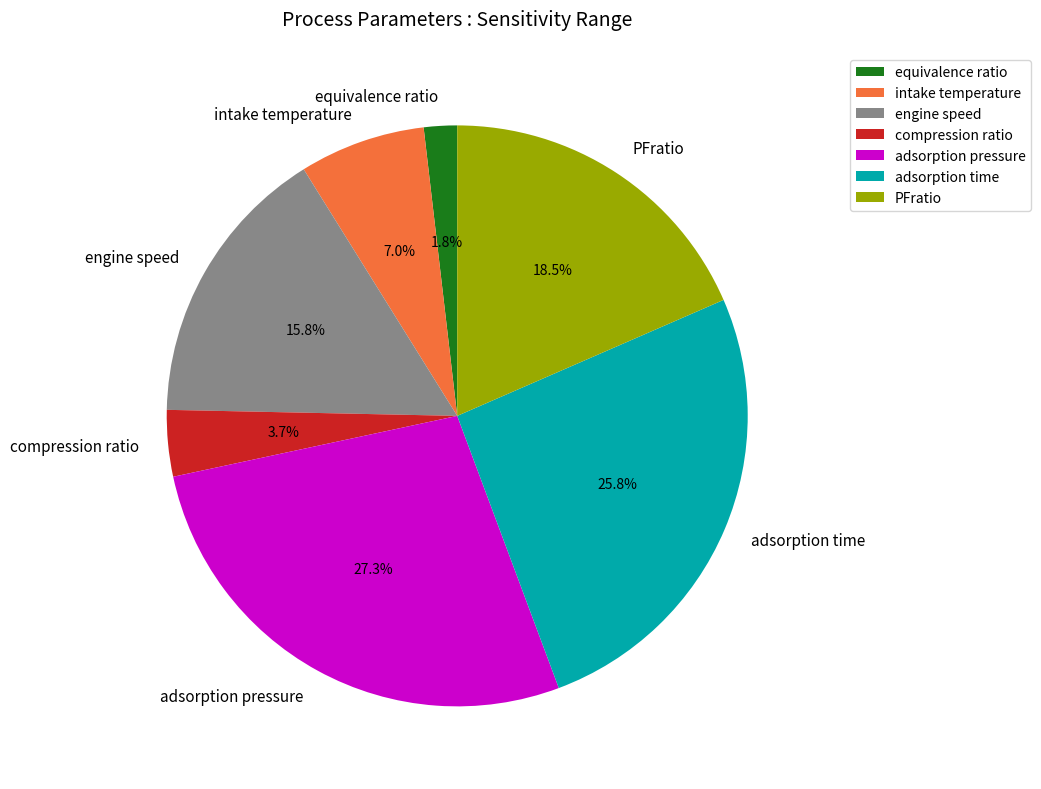

Which category has the biggest portion of the pie?

adsorption pressure